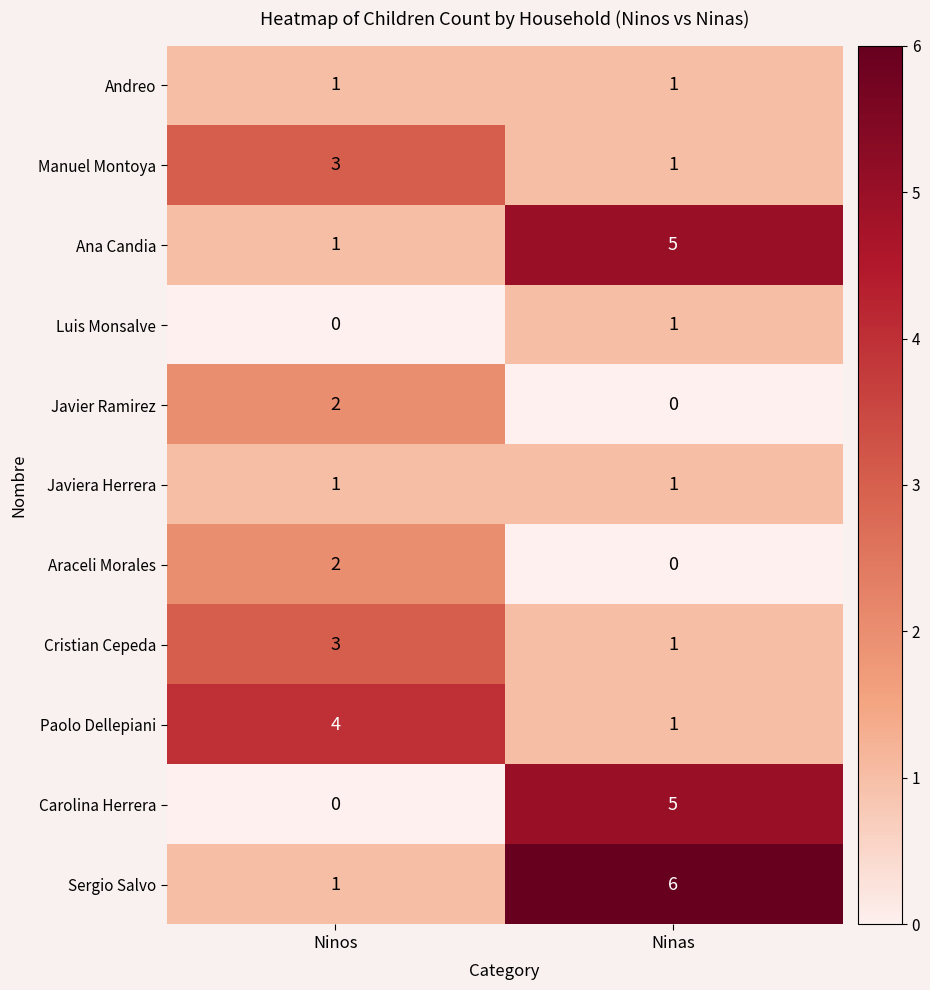

How many distinct data groups are displayed?

11